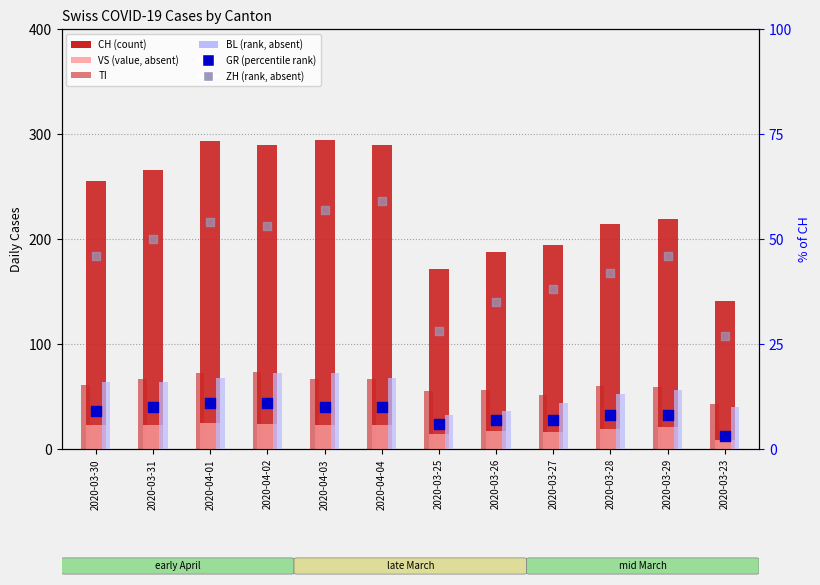

Is the value of BL at 2020-03-29 greater than the value of VS at 2020-03-27?

No